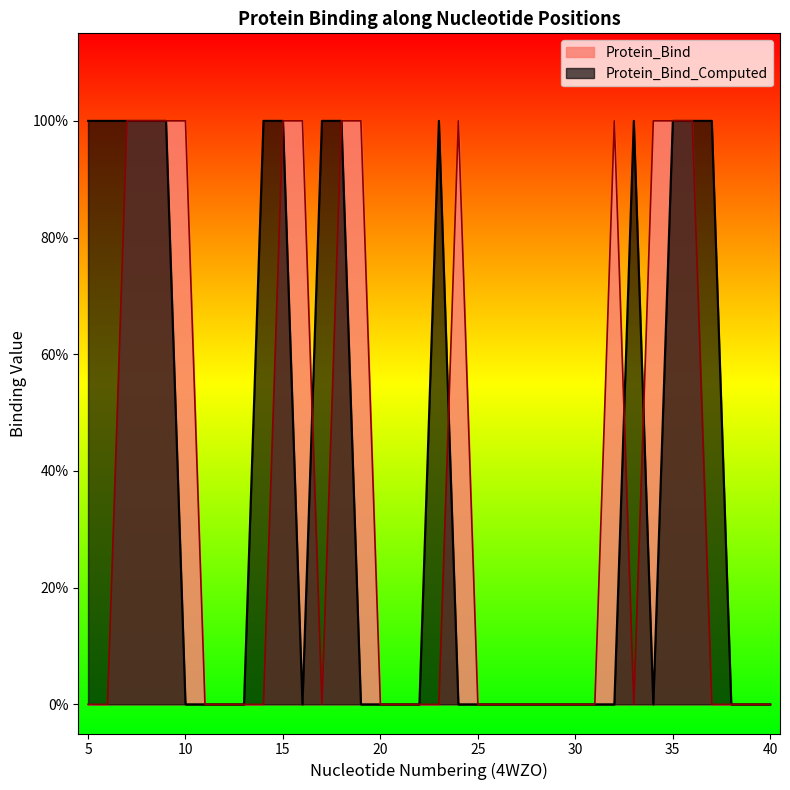

At which category does Protein_Bind_Computed reach its first local valley?

16